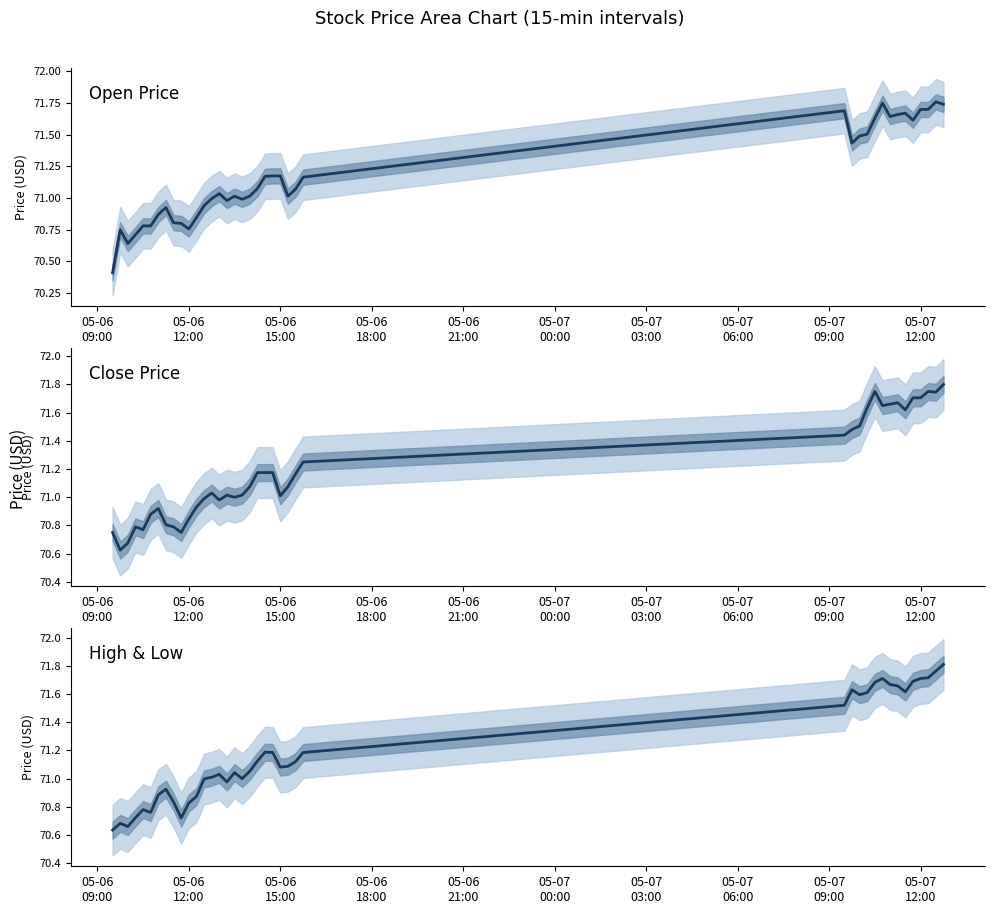

At which category does High/Low Range reach its first local peak?

05-06
12:00